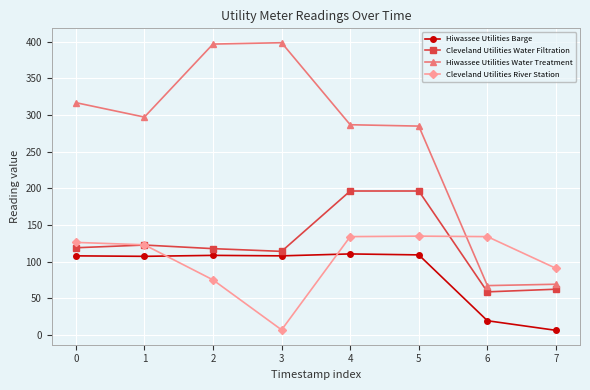

What is the approximate value of Hiwassee Utilities Water Treatment at 7?

69.4